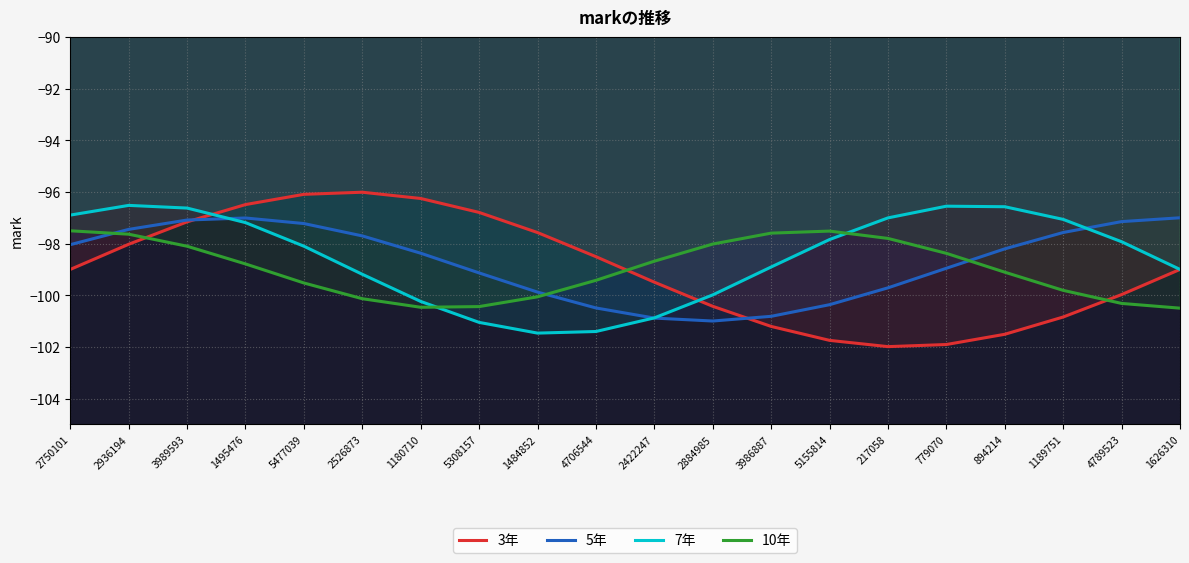

What is the average value of the 10年 series?

-99.0